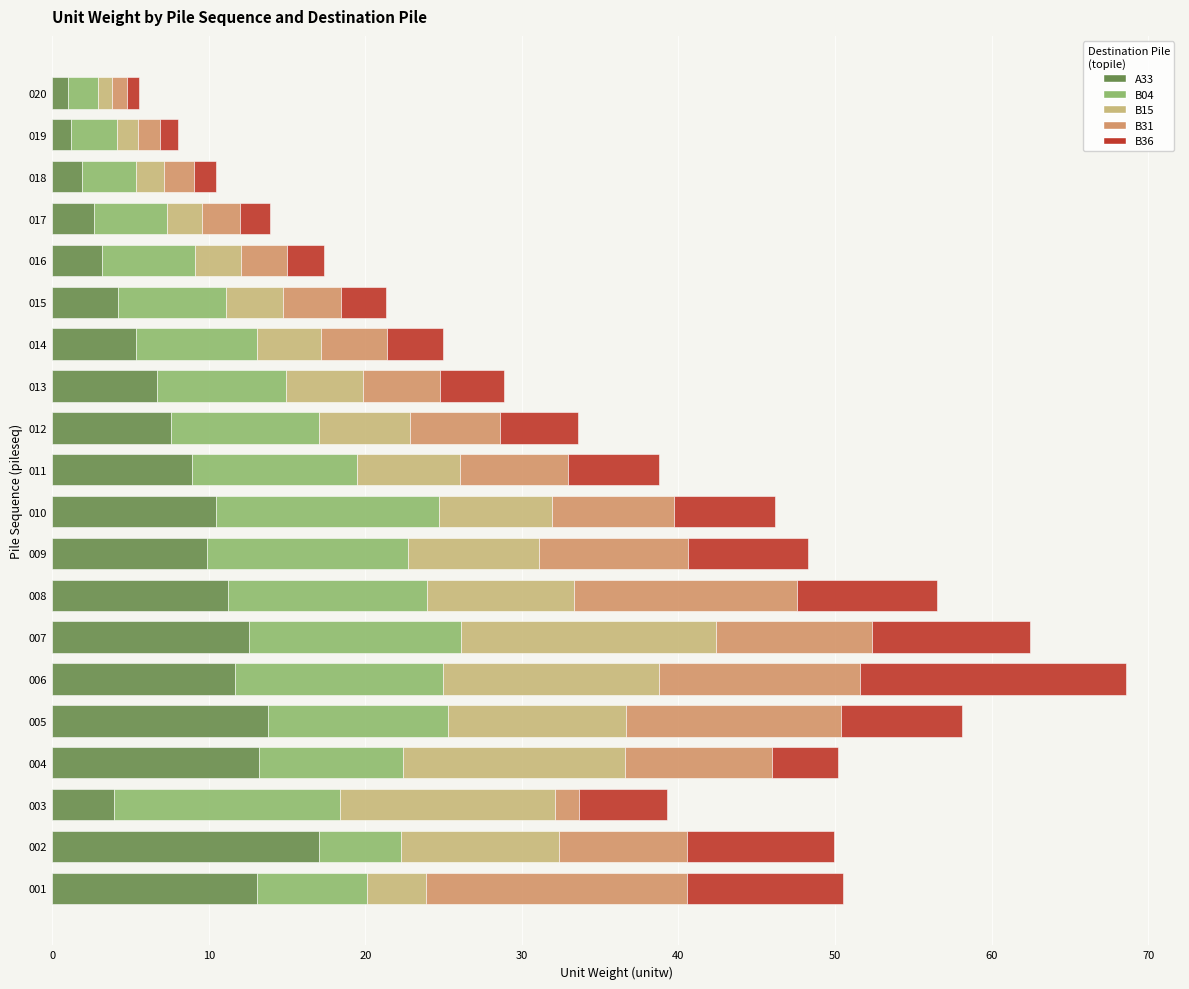

What is the total value across all series at 017?

13.9